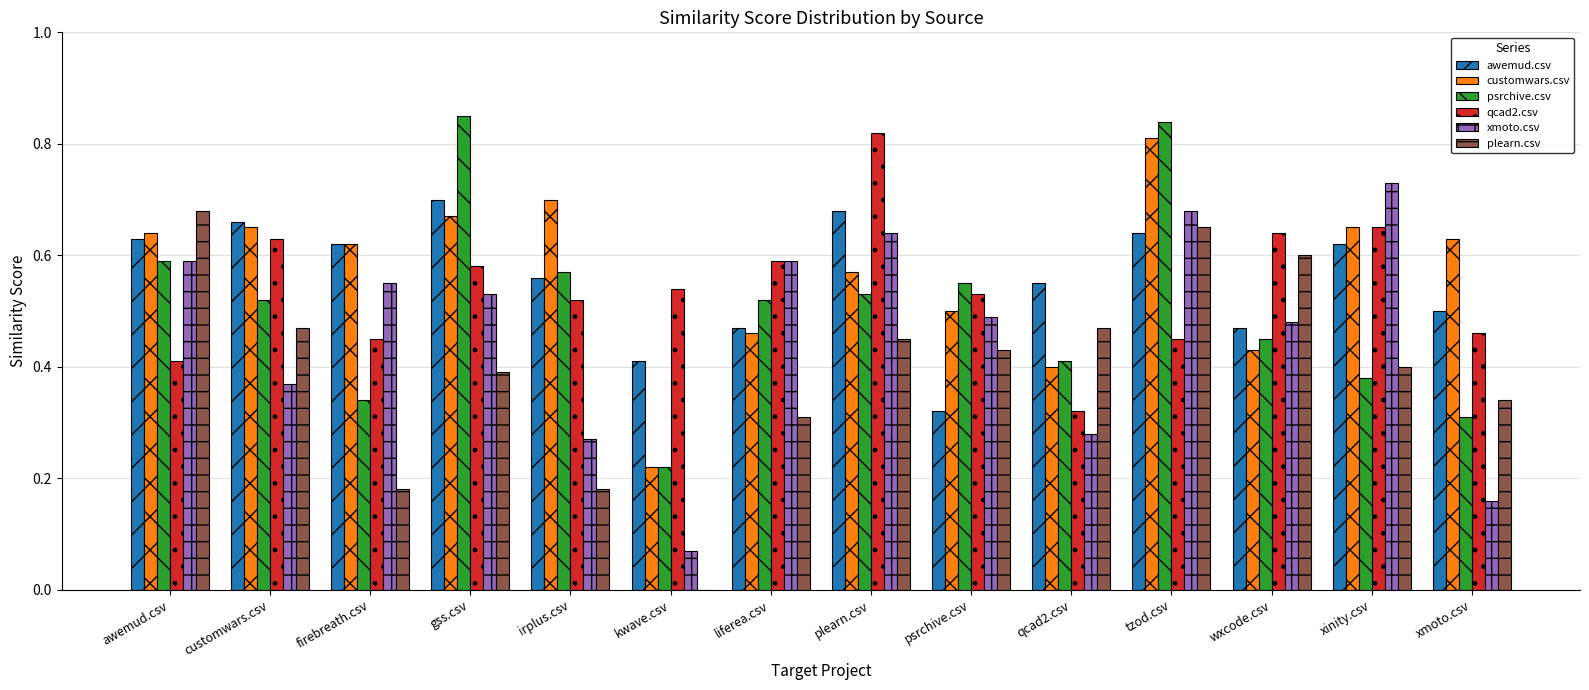

Is the value of customwars.csv at gss.csv greater than the value of qcad2.csv at wxcode.csv?

Yes